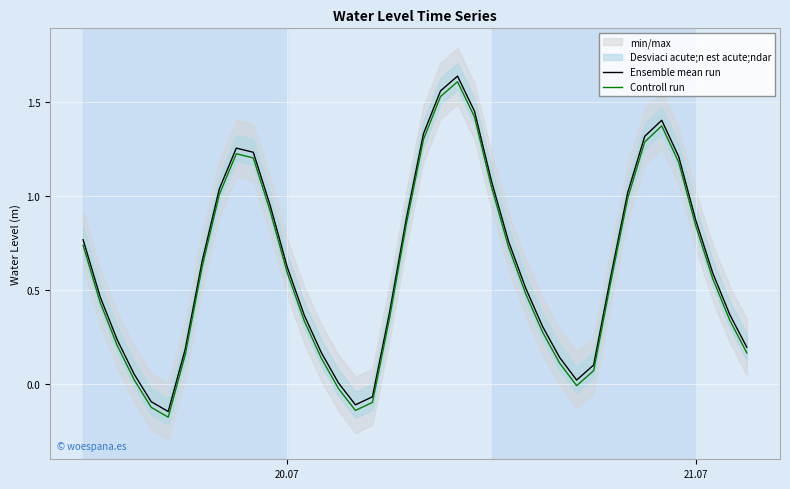

The Controll run series shows 0.4 at 21.07. True or false?

False